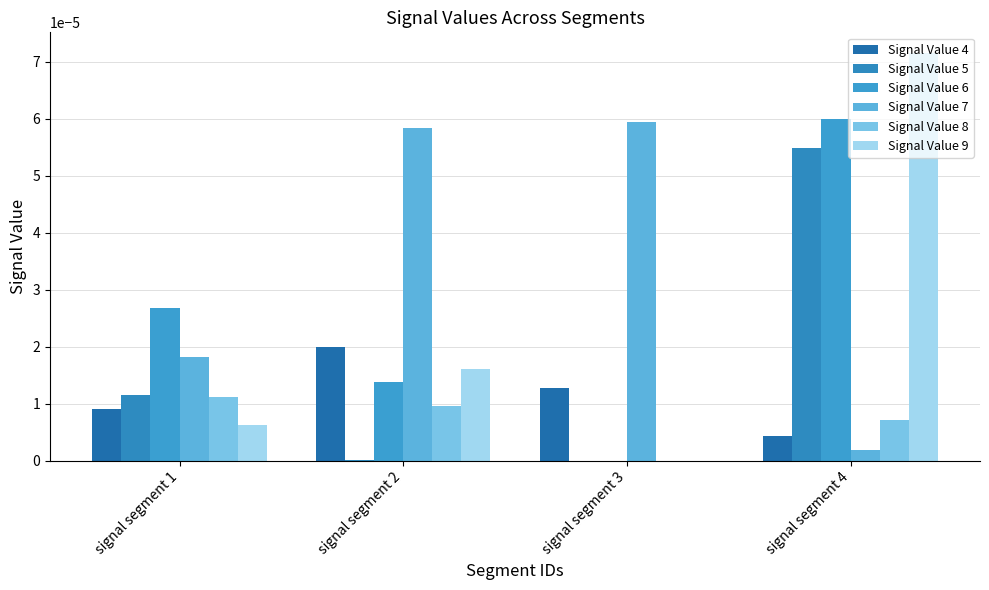

How many groups of bars are there?

4